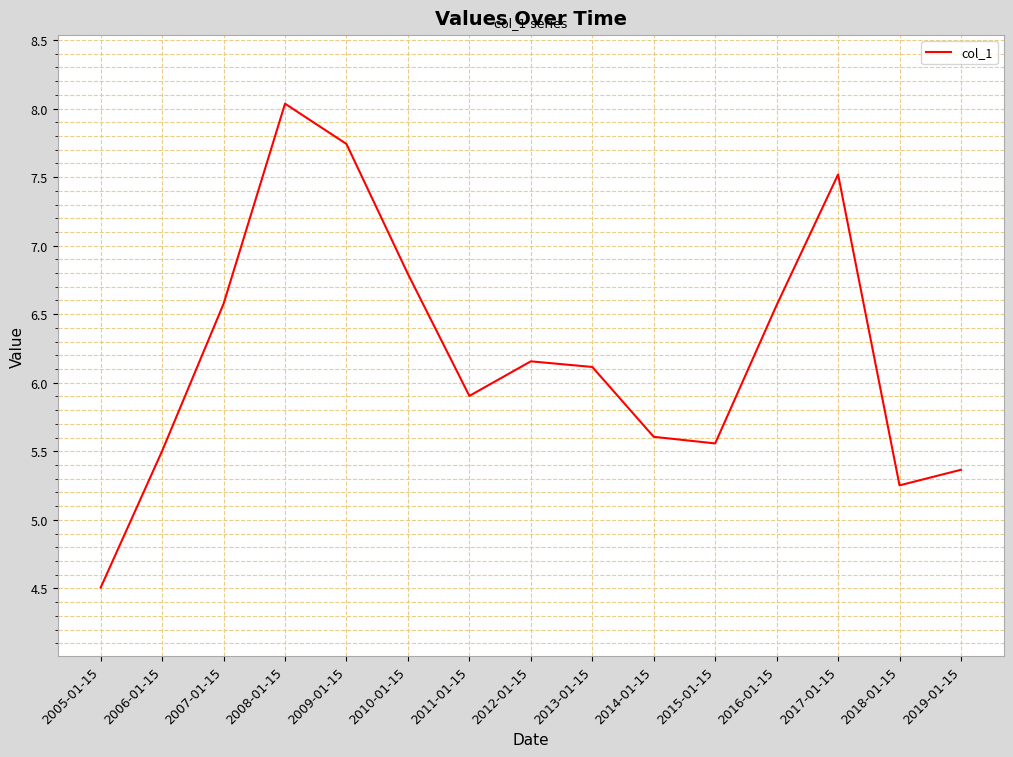

How many categories are shown in the chart?

15